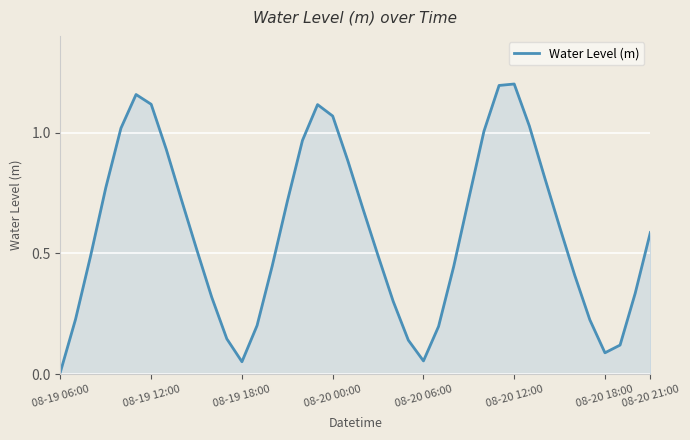

How many categories are shown in the chart?

40